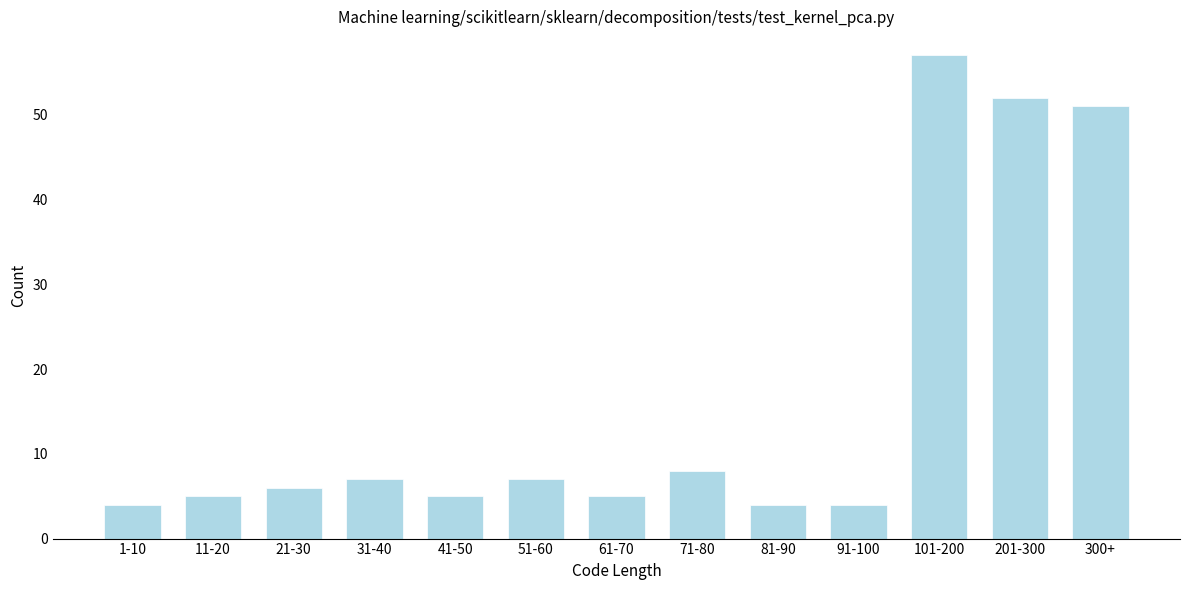

Reading left to right, list all the values displayed in this chart.

1-10=4	11-20=5	21-30=6	31-40=7	41-50=5	51-60=7	61-70=5	71-80=8	81-90=4	91-100=4	101-200=57	201-300=52	300+=51